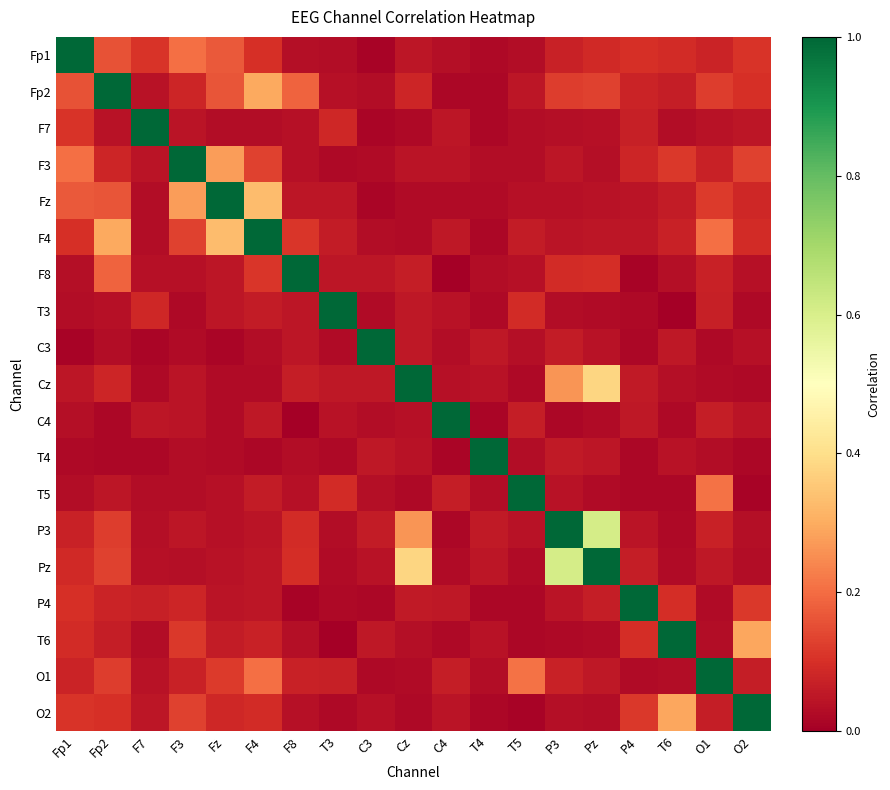

Reading left to right, extract all data points from this chart.

Fp1: Fp1=1.0	Fp2=0.2	F7=0.1	F3=0.2	Fz=0.2	F4=0.1	F8=0.0	T3=0.0	C3=0.0	Cz=0.0	C4=0.0	T4=0.0	T5=0.0	P3=0.1	Pz=0.1	P4=0.1	T6=0.1	O1=0.1	O2=0.1
Fp2: Fp1=0.2	Fp2=1.0	F7=0.0	F3=0.1	Fz=0.2	F4=0.3	F8=0.2	T3=0.0	C3=0.0	Cz=0.1	C4=0.0	T4=0.0	T5=0.0	P3=0.1	Pz=0.1	P4=0.1	T6=0.1	O1=0.1	O2=0.1
F7: Fp1=0.1	Fp2=0.0	F7=1.0	F3=0.0	Fz=0.0	F4=0.0	F8=0.0	T3=0.1	C3=0.0	Cz=0.0	C4=0.0	T4=0.0	T5=0.0	P3=0.0	Pz=0.0	P4=0.1	T6=0.0	O1=0.0	O2=0.1
F3: Fp1=0.2	Fp2=0.1	F7=0.0	F3=1.0	Fz=0.3	F4=0.1	F8=0.0	T3=0.0	C3=0.0	Cz=0.0	C4=0.0	T4=0.0	T5=0.0	P3=0.0	Pz=0.0	P4=0.1	T6=0.1	O1=0.1	O2=0.1
Fz: Fp1=0.2	Fp2=0.2	F7=0.0	F3=0.3	Fz=1.0	F4=0.3	F8=0.1	T3=0.0	C3=0.0	Cz=0.0	C4=0.0	T4=0.0	T5=0.0	P3=0.0	Pz=0.0	P4=0.0	T6=0.1	O1=0.1	O2=0.1
F4: Fp1=0.1	Fp2=0.3	F7=0.0	F3=0.1	Fz=0.3	F4=1.0	F8=0.1	T3=0.1	C3=0.0	Cz=0.0	C4=0.1	T4=0.0	T5=0.1	P3=0.0	Pz=0.1	P4=0.0	T6=0.1	O1=0.2	O2=0.1
F8: Fp1=0.0	Fp2=0.2	F7=0.0	F3=0.0	Fz=0.1	F4=0.1	F8=1.0	T3=0.1	C3=0.0	Cz=0.1	C4=0.0	T4=0.0	T5=0.0	P3=0.1	Pz=0.1	P4=0.0	T6=0.0	O1=0.1	O2=0.0
T3: Fp1=0.0	Fp2=0.0	F7=0.1	F3=0.0	Fz=0.0	F4=0.1	F8=0.1	T3=1.0	C3=0.0	Cz=0.1	C4=0.0	T4=0.0	T5=0.1	P3=0.0	Pz=0.0	P4=0.0	T6=0.0	O1=0.1	O2=0.0
C3: Fp1=0.0	Fp2=0.0	F7=0.0	F3=0.0	Fz=0.0	F4=0.0	F8=0.0	T3=0.0	C3=1.0	Cz=0.1	C4=0.0	T4=0.1	T5=0.0	P3=0.1	Pz=0.0	P4=0.0	T6=0.1	O1=0.0	O2=0.0
Cz: Fp1=0.0	Fp2=0.1	F7=0.0	F3=0.0	Fz=0.0	F4=0.0	F8=0.1	T3=0.1	C3=0.1	Cz=1.0	C4=0.0	T4=0.0	T5=0.0	P3=0.3	Pz=0.4	P4=0.1	T6=0.0	O1=0.0	O2=0.0
C4: Fp1=0.0	Fp2=0.0	F7=0.0	F3=0.0	Fz=0.0	F4=0.1	F8=0.0	T3=0.0	C3=0.0	Cz=0.0	C4=1.0	T4=0.0	T5=0.1	P3=0.0	Pz=0.0	P4=0.1	T6=0.0	O1=0.1	O2=0.0
T4: Fp1=0.0	Fp2=0.0	F7=0.0	F3=0.0	Fz=0.0	F4=0.0	F8=0.0	T3=0.0	C3=0.1	Cz=0.0	C4=0.0	T4=1.0	T5=0.0	P3=0.1	Pz=0.1	P4=0.0	T6=0.0	O1=0.0	O2=0.0
T5: Fp1=0.0	Fp2=0.0	F7=0.0	F3=0.0	Fz=0.0	F4=0.1	F8=0.0	T3=0.1	C3=0.0	Cz=0.0	C4=0.1	T4=0.0	T5=1.0	P3=0.0	Pz=0.0	P4=0.0	T6=0.0	O1=0.2	O2=0.0
P3: Fp1=0.1	Fp2=0.1	F7=0.0	F3=0.0	Fz=0.0	F4=0.0	F8=0.1	T3=0.0	C3=0.1	Cz=0.3	C4=0.0	T4=0.1	T5=0.0	P3=1.0	Pz=0.6	P4=0.0	T6=0.0	O1=0.1	O2=0.0
Pz: Fp1=0.1	Fp2=0.1	F7=0.0	F3=0.0	Fz=0.0	F4=0.1	F8=0.1	T3=0.0	C3=0.0	Cz=0.4	C4=0.0	T4=0.1	T5=0.0	P3=0.6	Pz=1.0	P4=0.1	T6=0.0	O1=0.1	O2=0.0
P4: Fp1=0.1	Fp2=0.1	F7=0.1	F3=0.1	Fz=0.0	F4=0.0	F8=0.0	T3=0.0	C3=0.0	Cz=0.1	C4=0.1	T4=0.0	T5=0.0	P3=0.0	Pz=0.1	P4=1.0	T6=0.1	O1=0.0	O2=0.1
T6: Fp1=0.1	Fp2=0.1	F7=0.0	F3=0.1	Fz=0.1	F4=0.1	F8=0.0	T3=0.0	C3=0.1	Cz=0.0	C4=0.0	T4=0.0	T5=0.0	P3=0.0	Pz=0.0	P4=0.1	T6=1.0	O1=0.0	O2=0.3
O1: Fp1=0.1	Fp2=0.1	F7=0.0	F3=0.1	Fz=0.1	F4=0.2	F8=0.1	T3=0.1	C3=0.0	Cz=0.0	C4=0.1	T4=0.0	T5=0.2	P3=0.1	Pz=0.1	P4=0.0	T6=0.0	O1=1.0	O2=0.1
O2: Fp1=0.1	Fp2=0.1	F7=0.1	F3=0.1	Fz=0.1	F4=0.1	F8=0.0	T3=0.0	C3=0.0	Cz=0.0	C4=0.0	T4=0.0	T5=0.0	P3=0.0	Pz=0.0	P4=0.1	T6=0.3	O1=0.1	O2=1.0